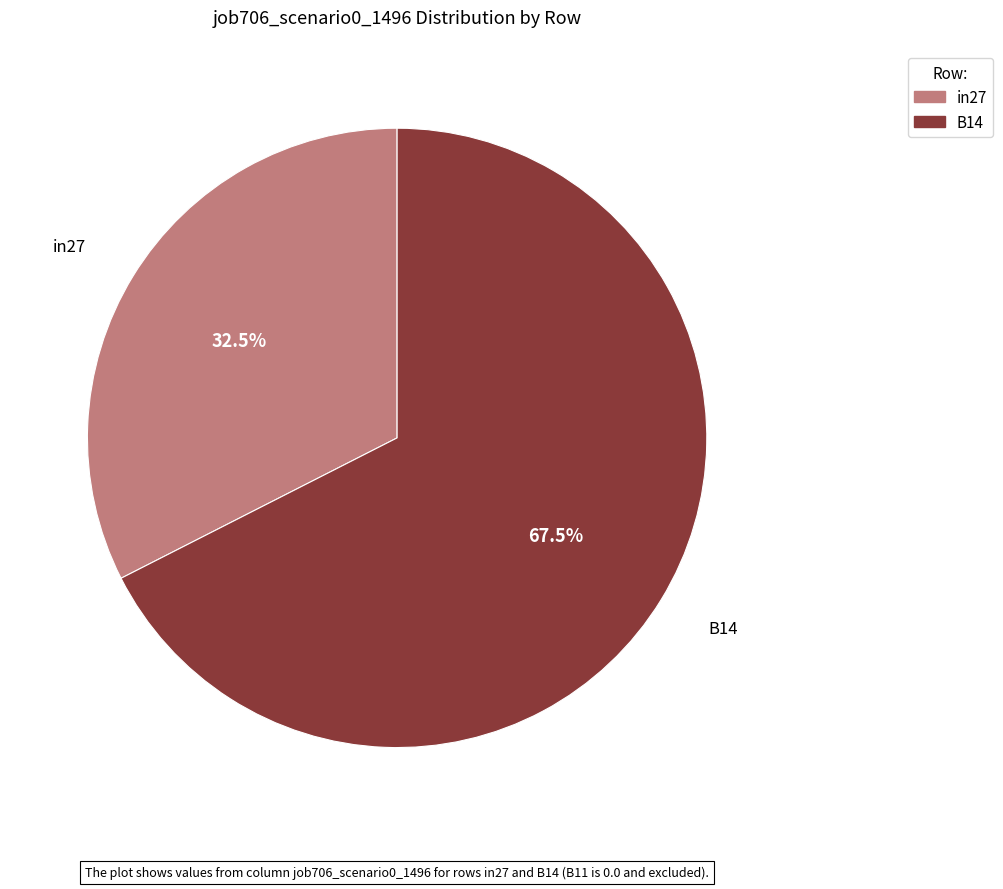

What percentage do B14 and in27 together represent?

100.0%